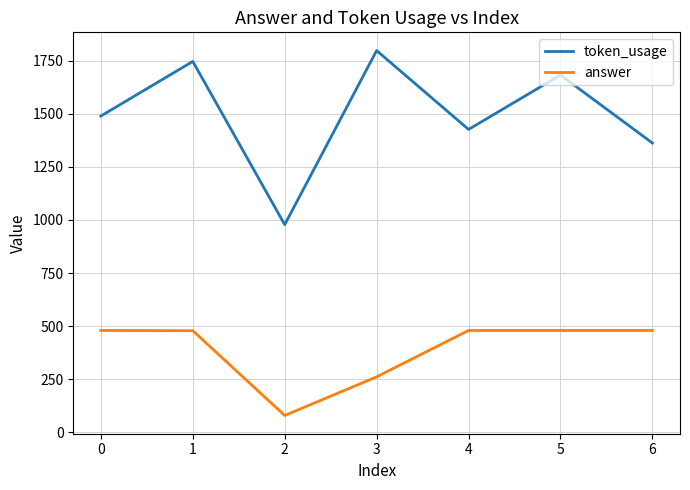

The value of token_usage at 2 is 414.1. True or false?

False